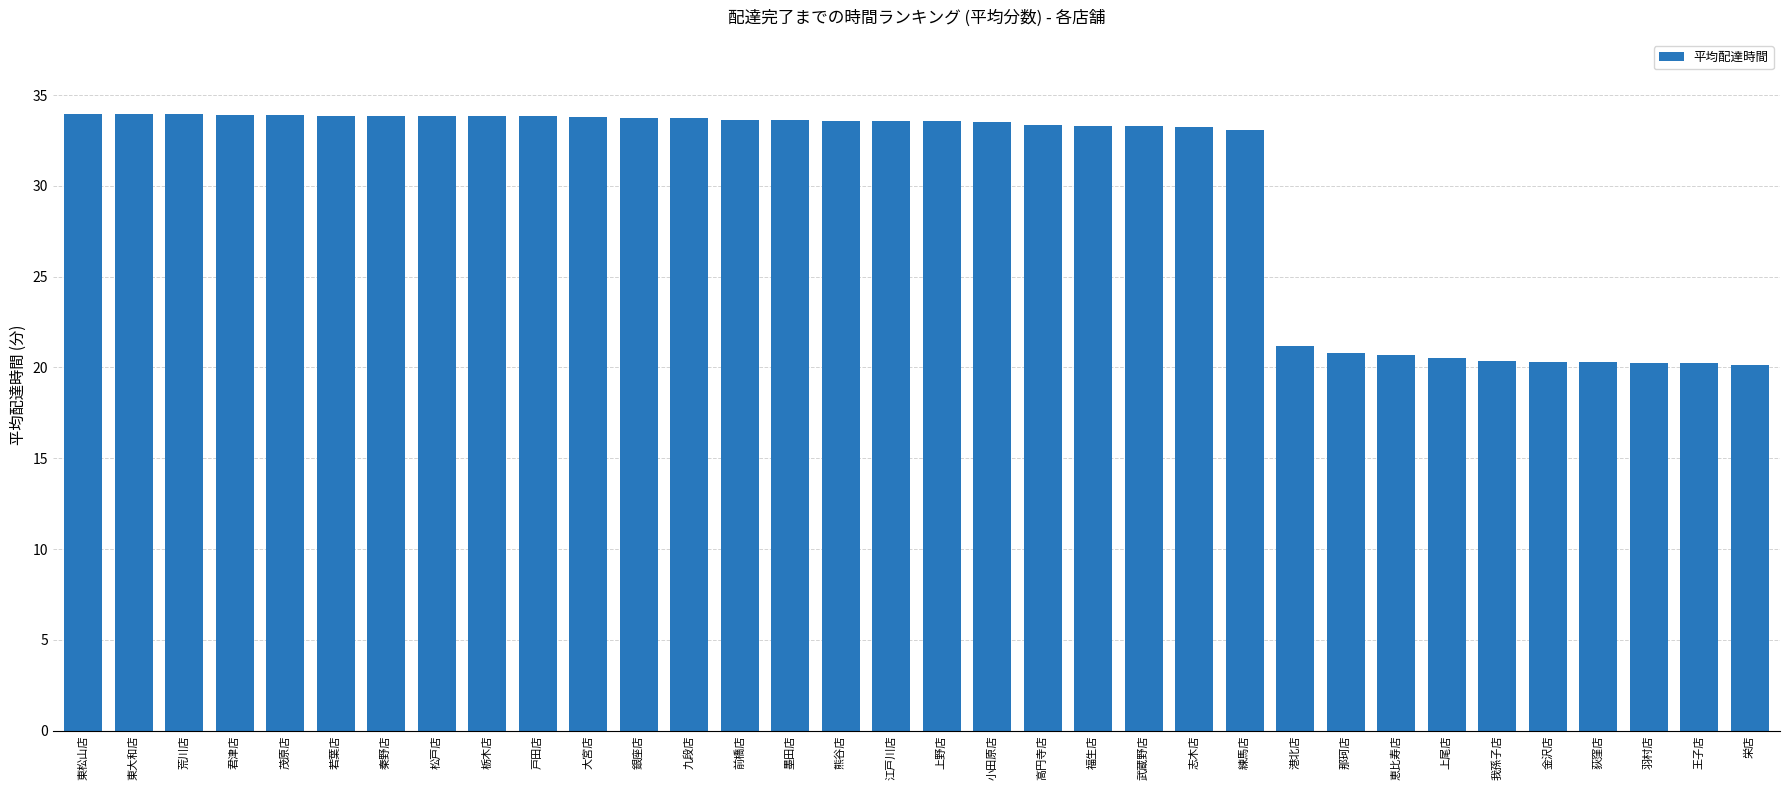

Are the bars grouped side by side (vs. stacked)?

No